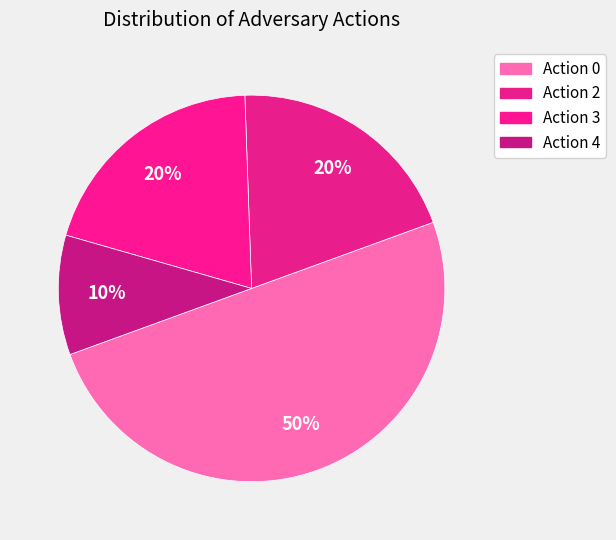

Count the number of slices in the pie.

4